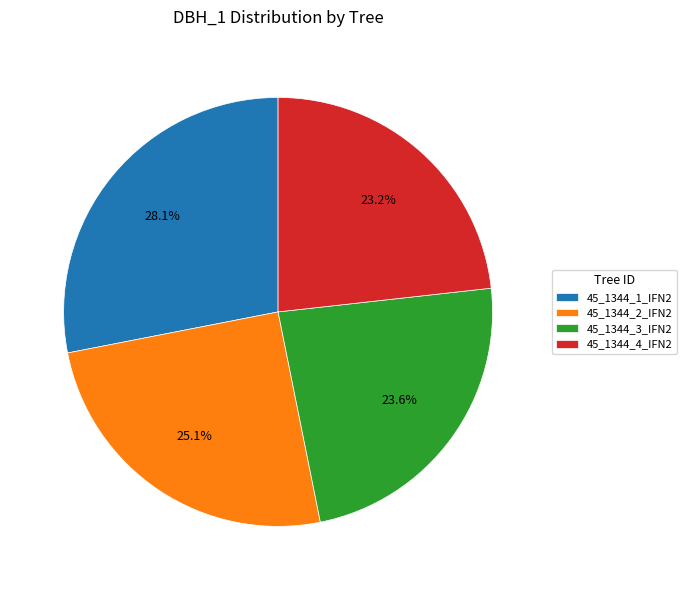

Is there any slice that represents more than half of the pie?

No